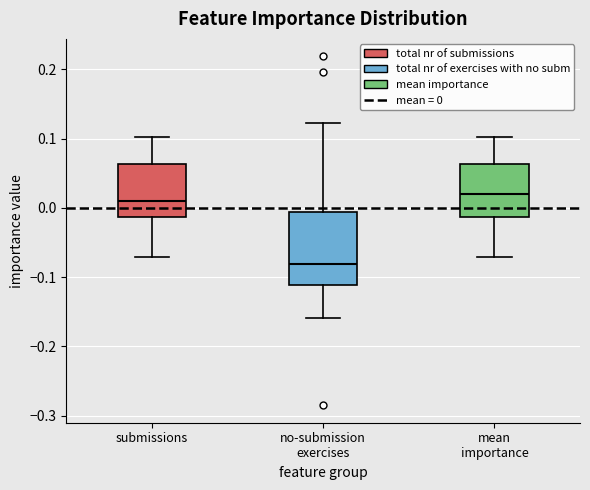

Reading left to right, transcribe this box plot: for each box, give where its median line is, the range the box spans, and where its two whiskers end, as read against the y-axis. The values are not printed on the chart, so give them approximately, as read against the axis.

submissions: median 0.01, box -0.01 to 0.06, whiskers -0.07 to 0.10
no-submission exercises: median -0.08, box -0.11 to -0.01, whiskers -0.16 to 0.12
mean importance: median 0.02, box -0.01 to 0.06, whiskers -0.07 to 0.10